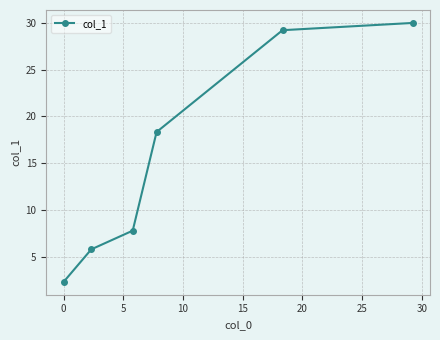

True or false: there are more than 0 points higher than both neighbors.

False